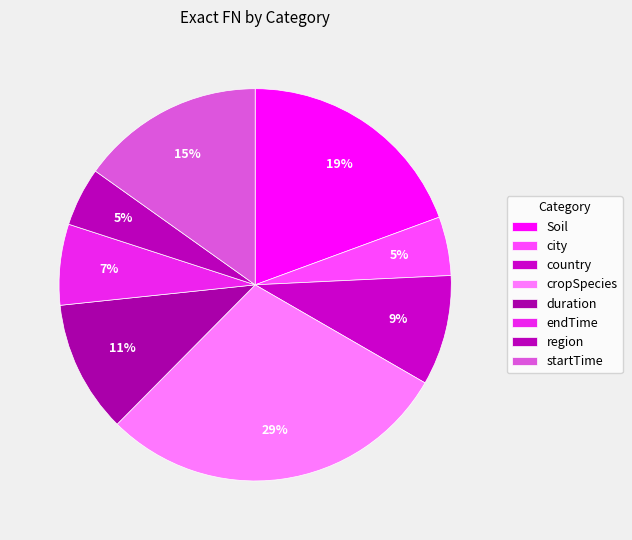

Rank the categories by value from highest to lowest.

cropSpecies, Soil, startTime, duration, country, endTime, city, region